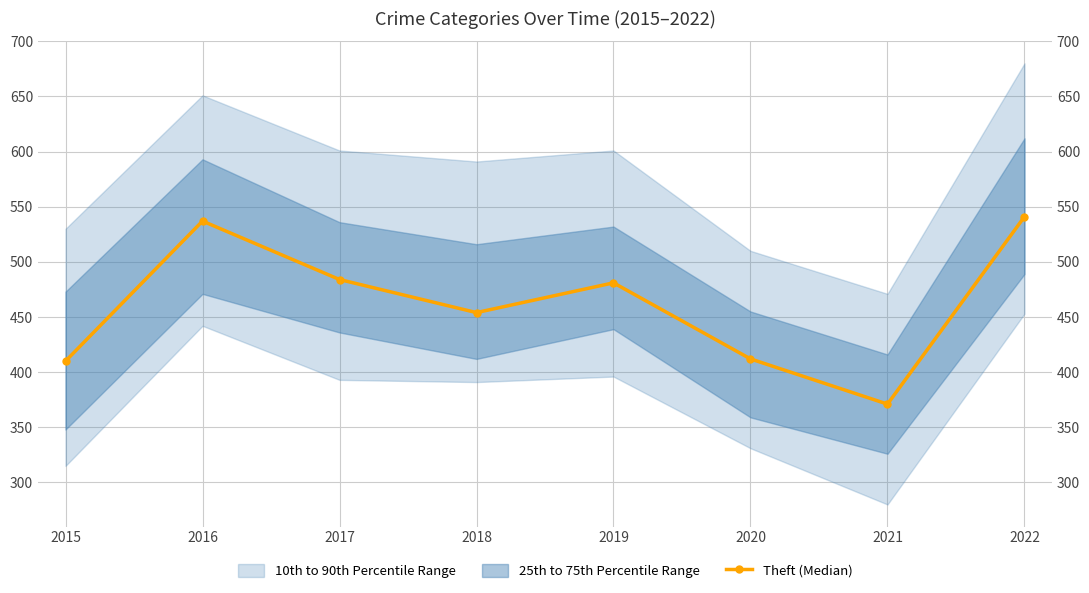

What is the sum of the values at 2022 and 2020?

953